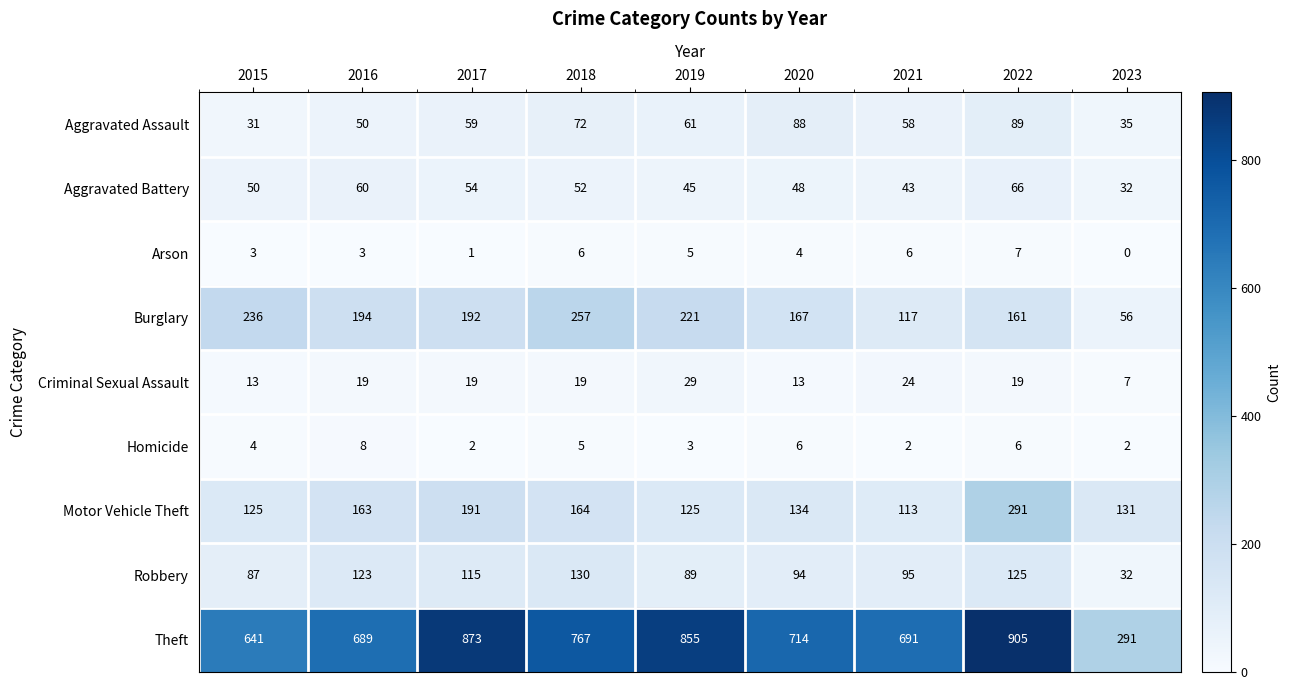

Which series changed the most between 2016 and 2020?

Aggravated Assault